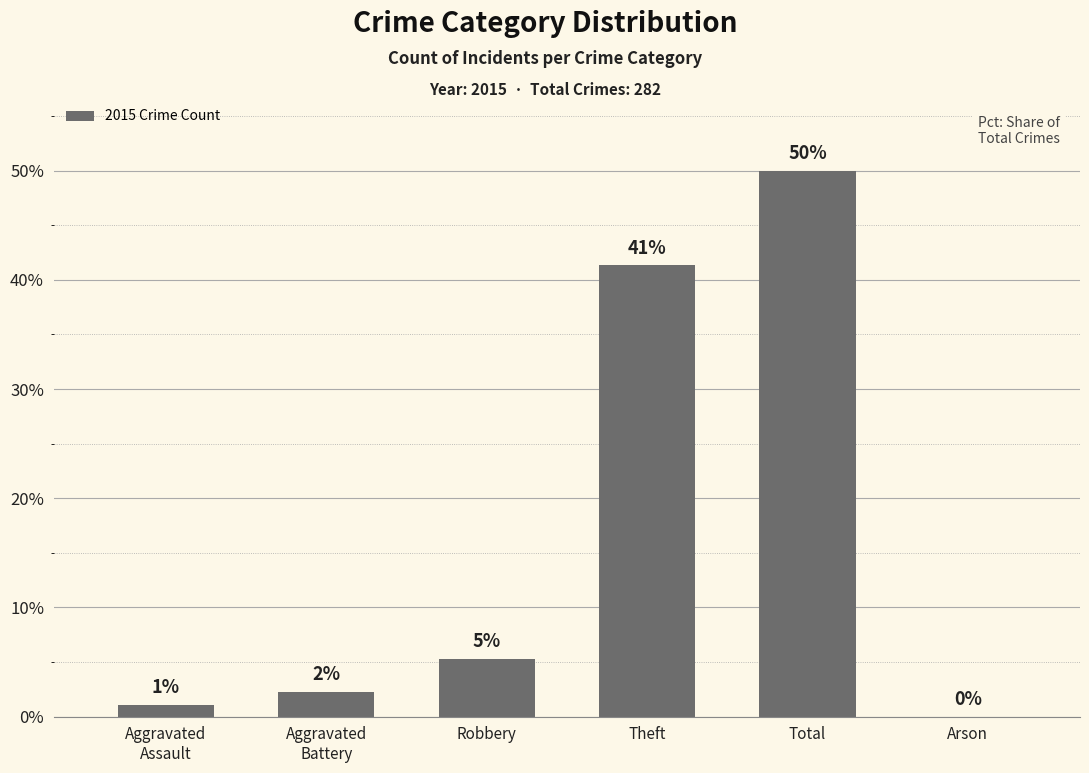

List the labels in order of value, smallest first.

Arson, Aggravated
Assault, Aggravated
Battery, Robbery, Theft, Total